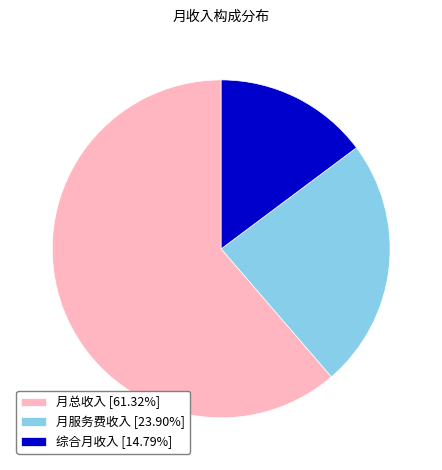

What is the ratio of the value at 月服务费收入 to the value at 综合月收入?

1.6